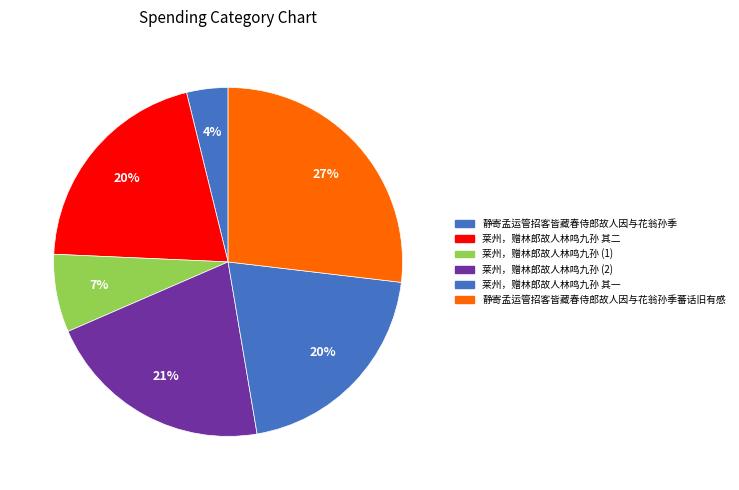

How many segments does this pie chart have?

6